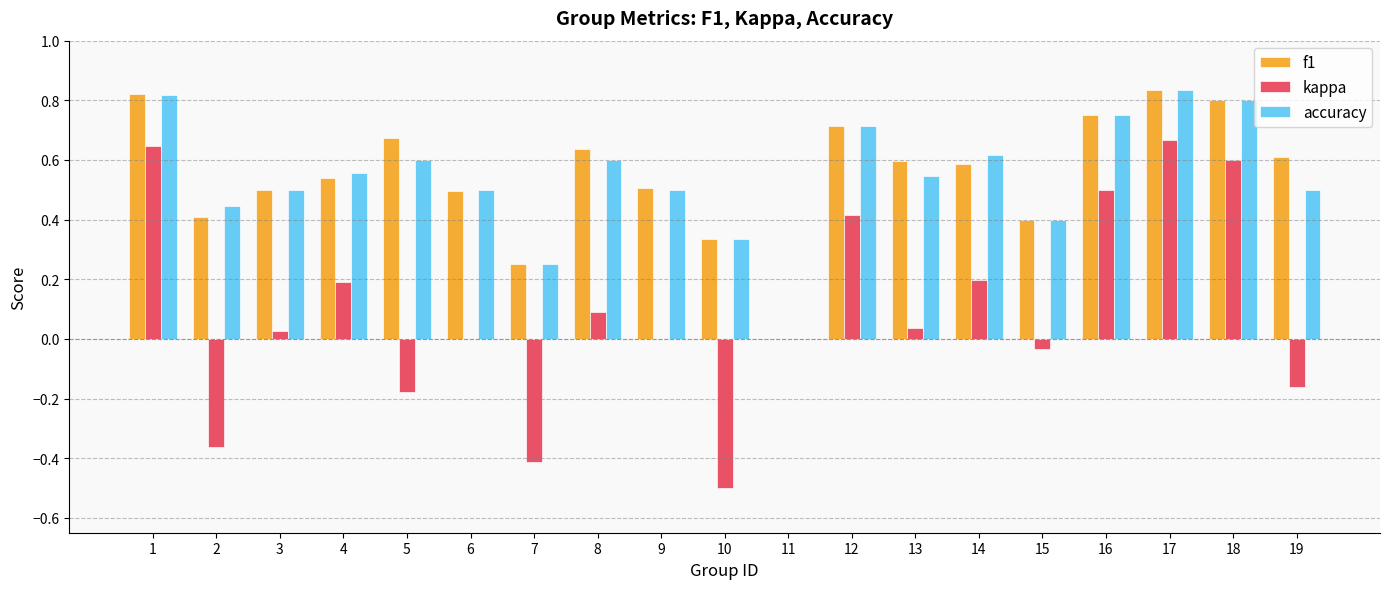

Between 4 and 10, which series saw the biggest shift?

kappa